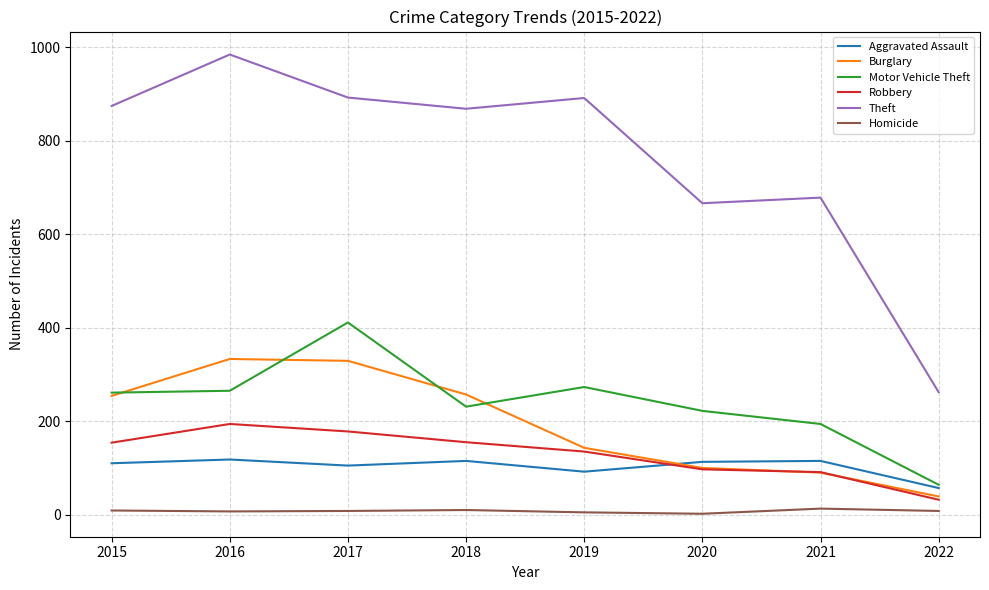

Does the chart have visible grid lines?

Yes